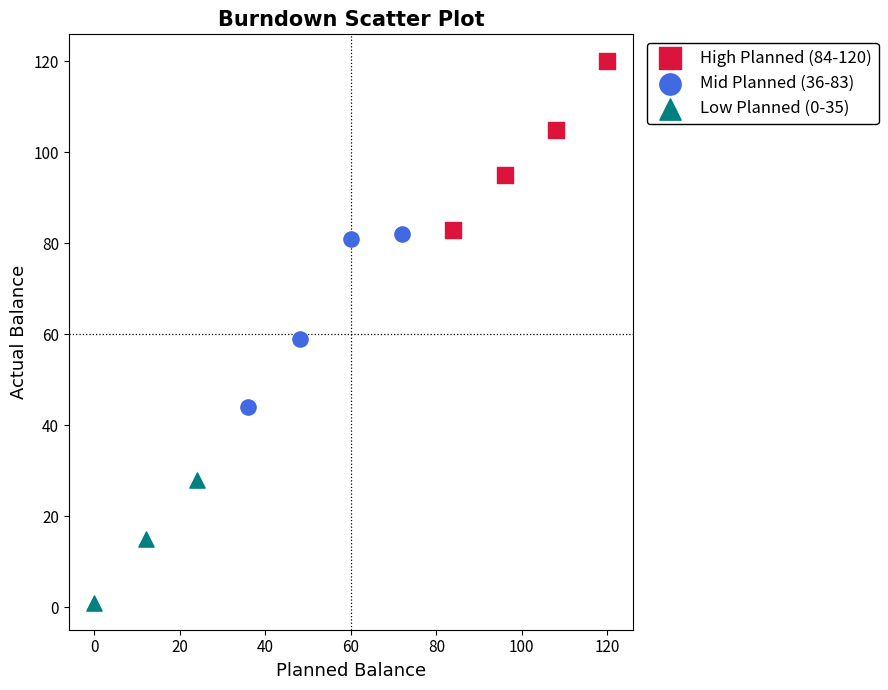

What are all the series names shown in the legend?

High Planned (84-120), Mid Planned (36-83), Low Planned (0-35)